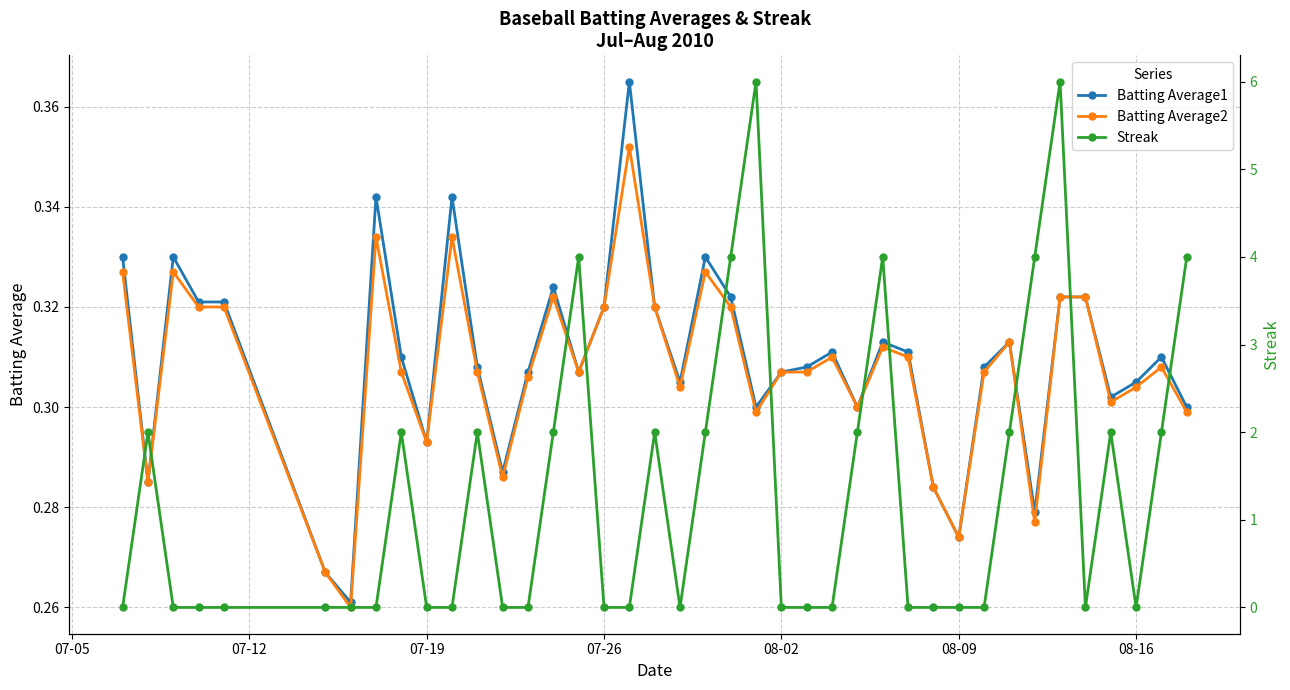

Does the chart display data point markers on the line(s)?

Yes